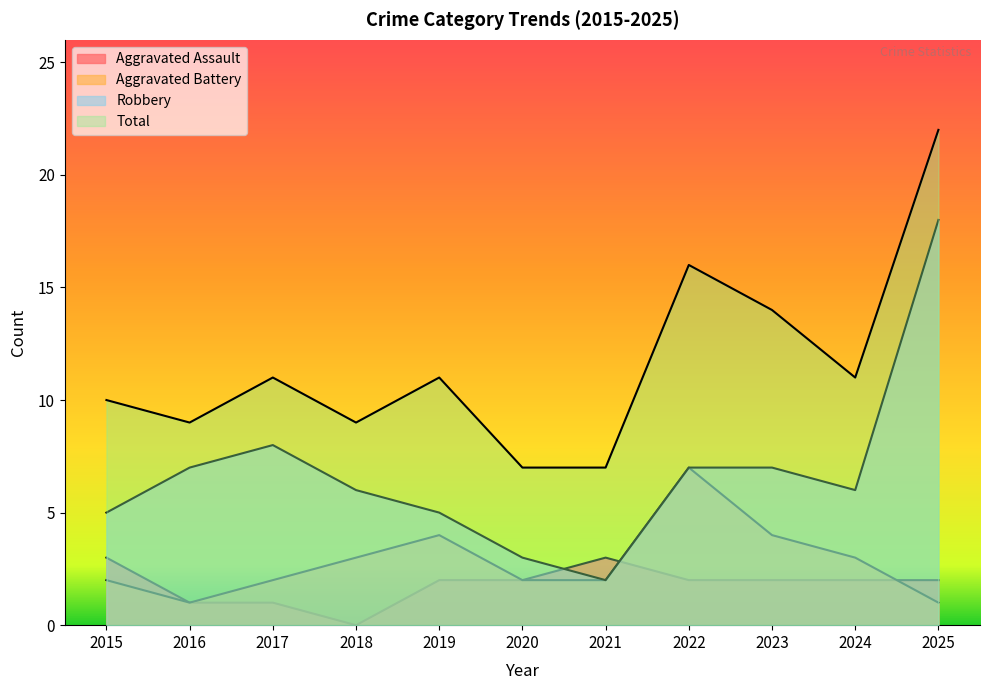

How many times do Robbery and Aggravated Assault cross each other?

2